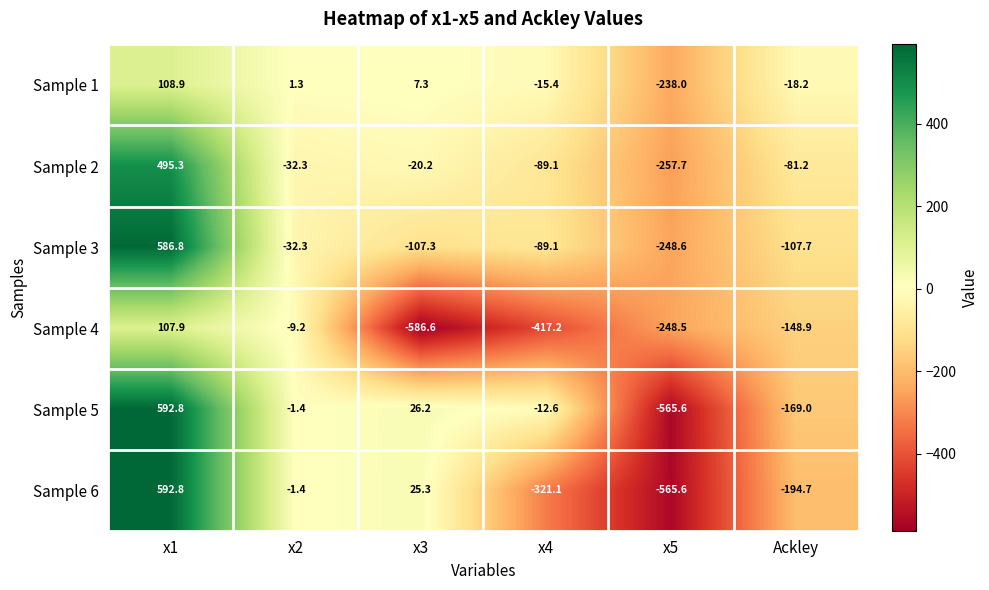

Is the value of Sample 6 at x4 greater than the value of Sample 4 at x5?

No